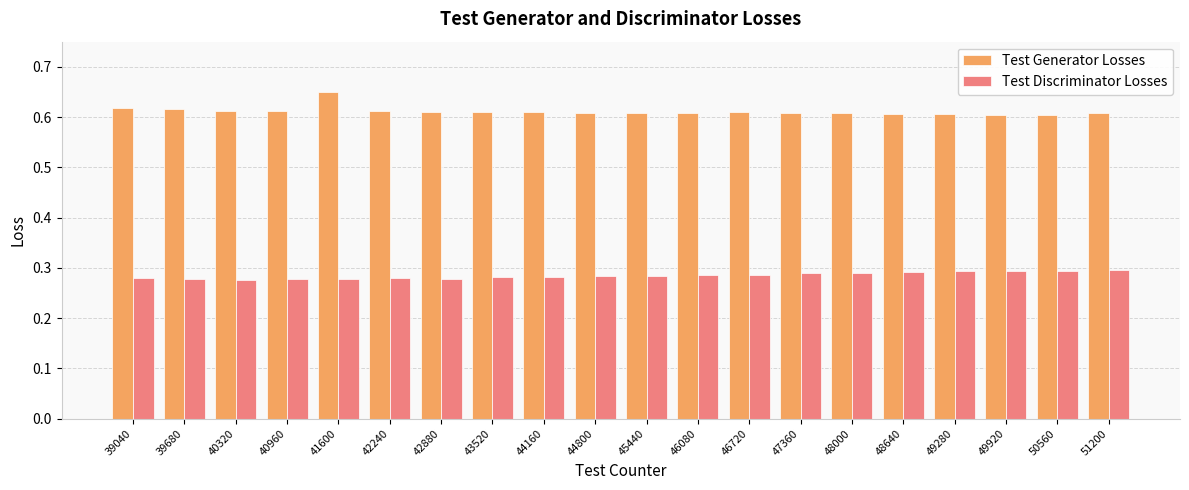

The Test Discriminator Losses series shows 0.3 at 39040. True or false?

True